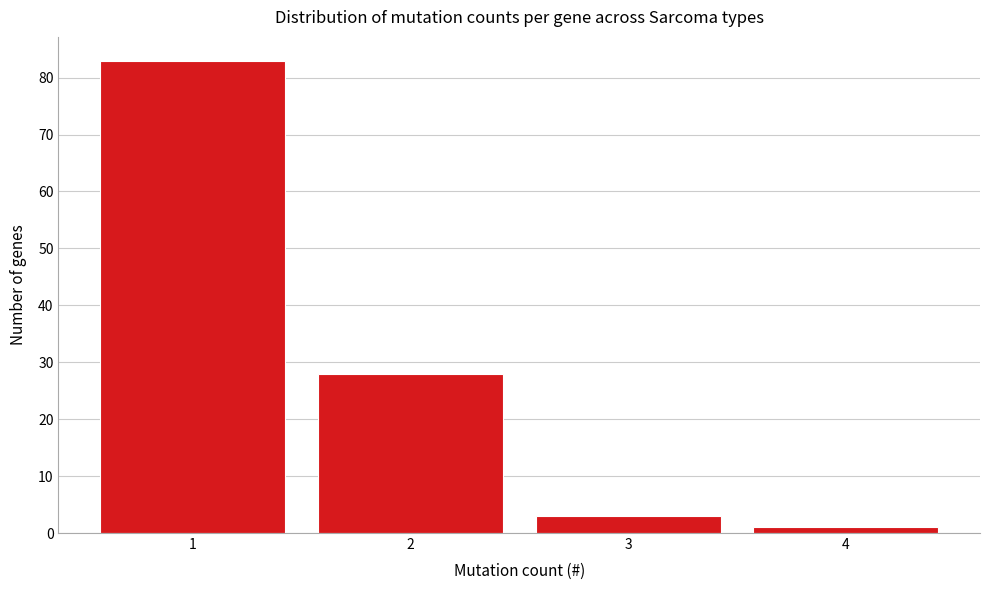

How tall is the bar that spans 2.5 to 3.5 on the x-axis? The values are not printed on the chart, so give them approximately, as read against the axis.

3